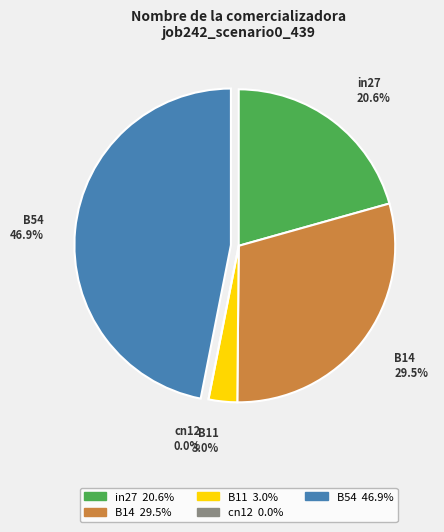

What is the largest slice in the pie chart?

B54